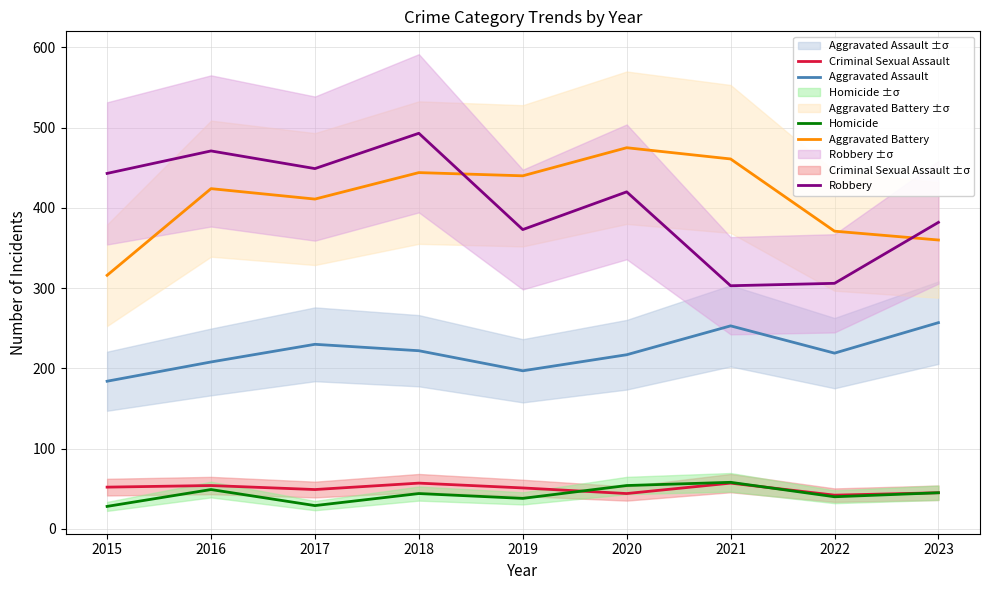

Where is the first local minimum for Criminal Sexual Assault?

2017